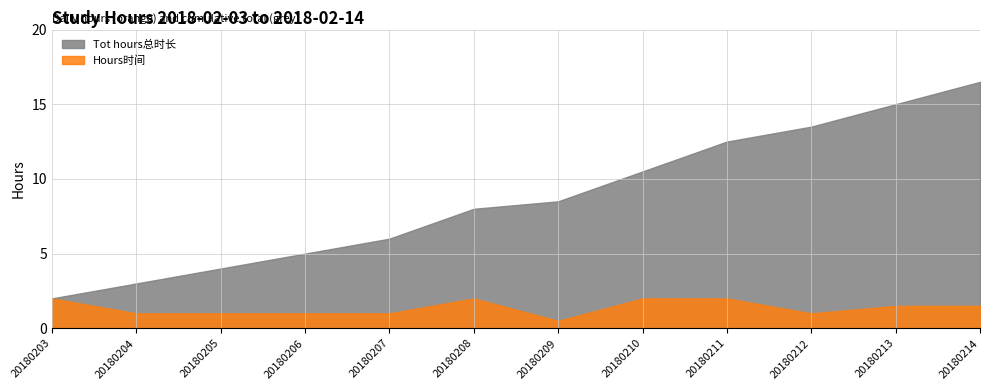

True or false: Hours时间 and Tot hours总时长 intersect in this chart.

False